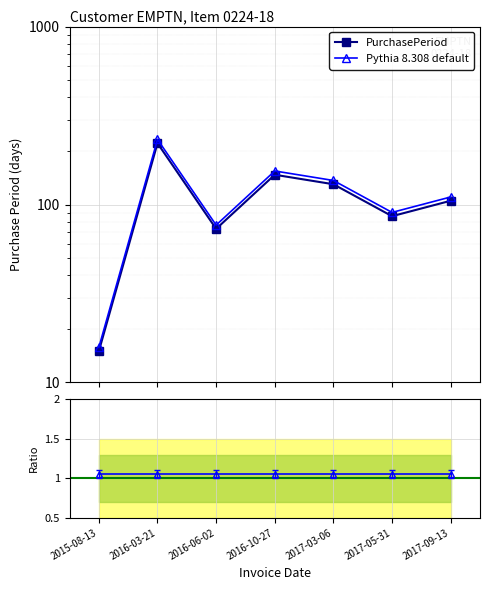

What position from the right is 2016-06-02?

5